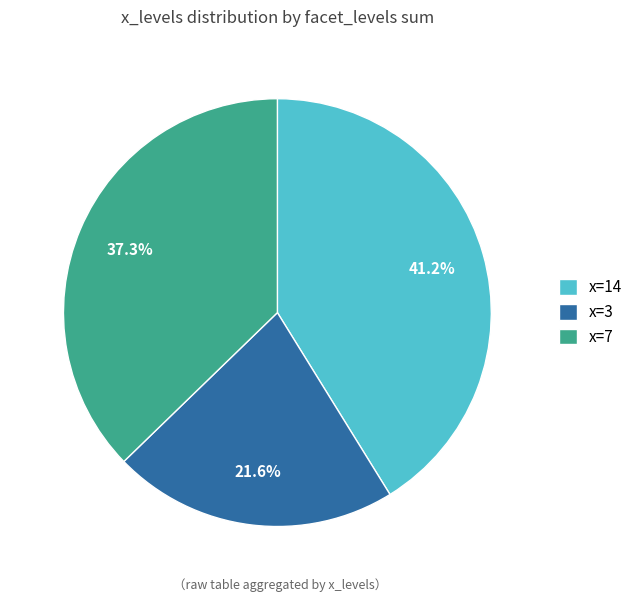

Which category has the smallest portion of the pie?

x=3